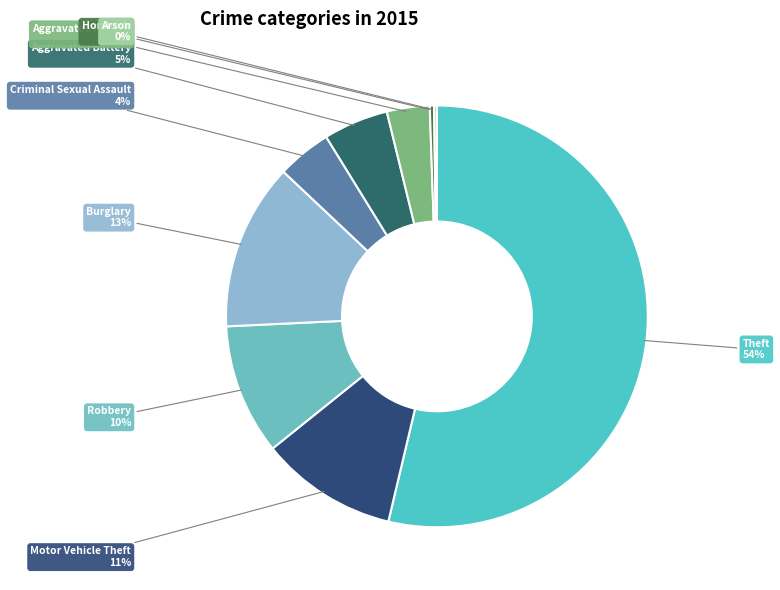

Is it true that Aggravated Assault is 3% of the pie?

True